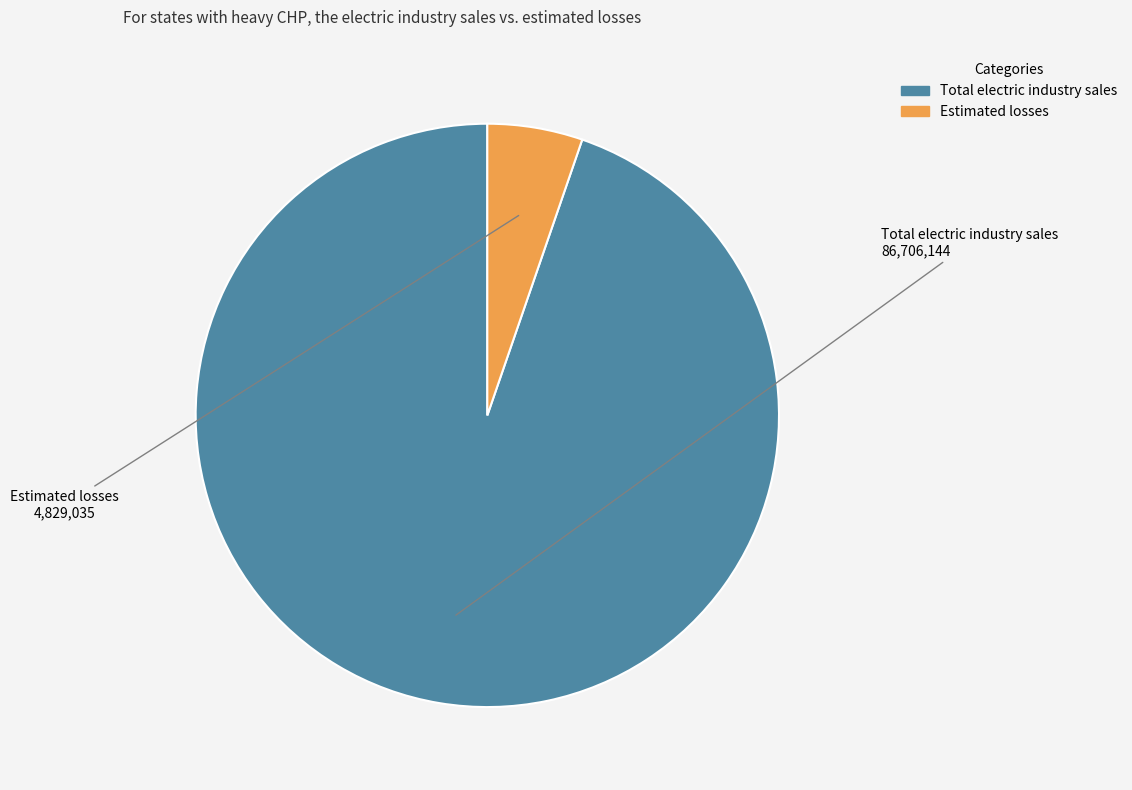

Rank the categories by value from lowest to highest.

Estimated losses, Total electric industry sales